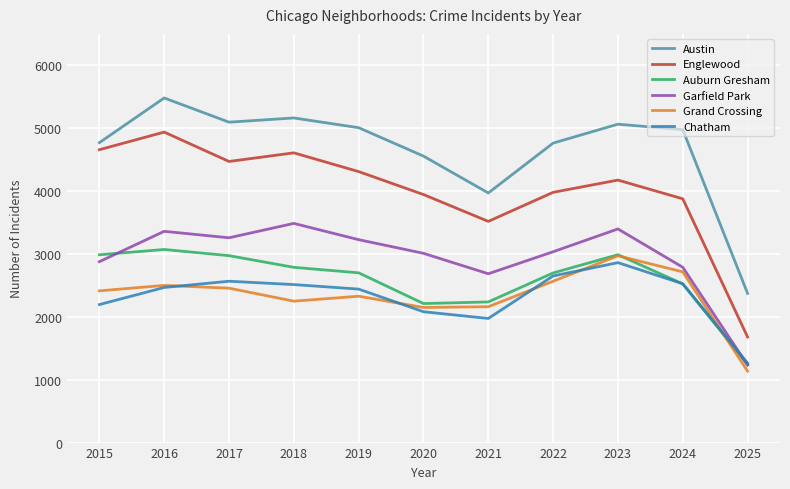

In Auburn Gresham, how many points are higher than both neighbors (excluding endpoints)?

2